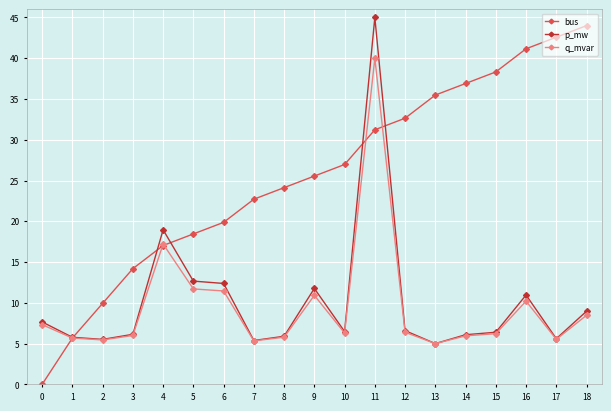

True or false: q_mvar has more than 2 interior local peaks.

True